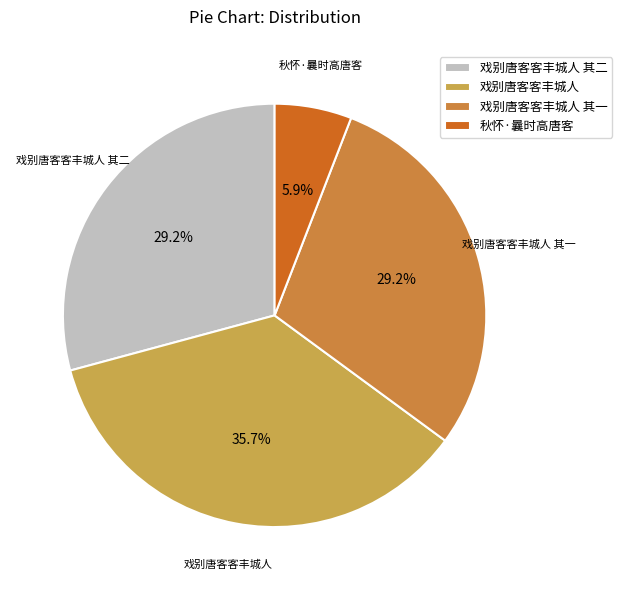

Do 戏别唐客客丰城人 其二 and 秋怀·曩时高唐客 together represent more than half of the pie?

No